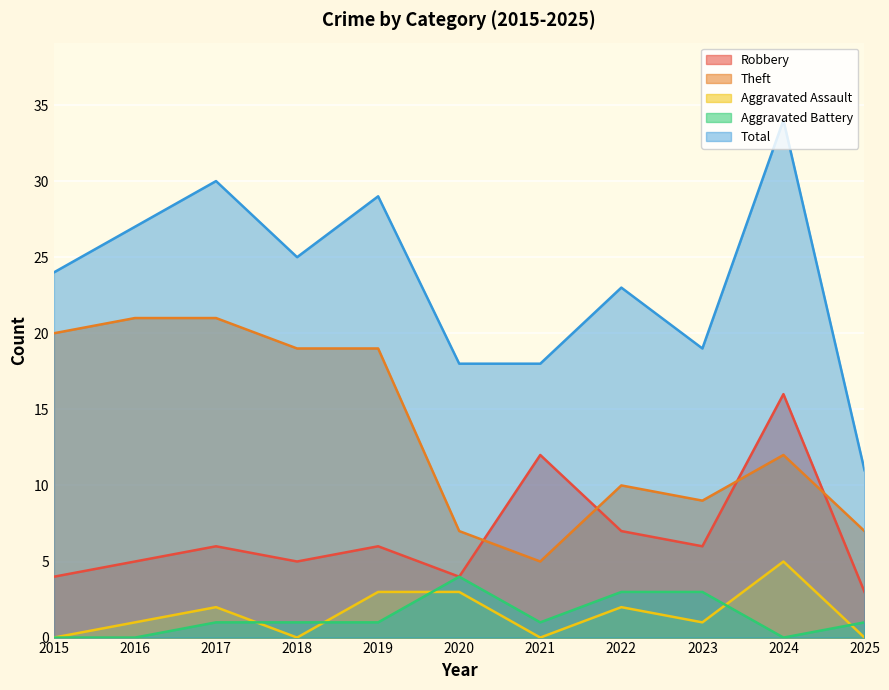

What are all the series names shown in the legend?

Robbery, Theft, Aggravated Assault, Aggravated Battery, Total